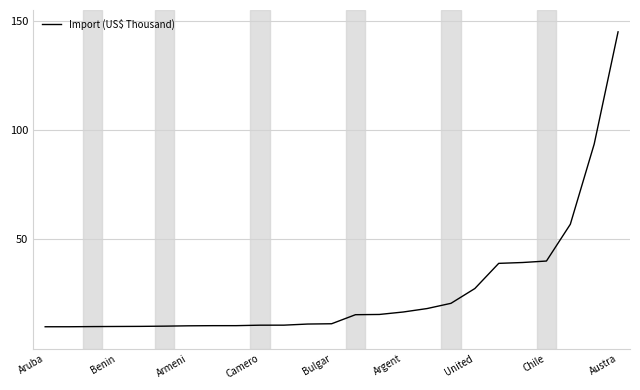

What is the greatest value displayed?

145.0